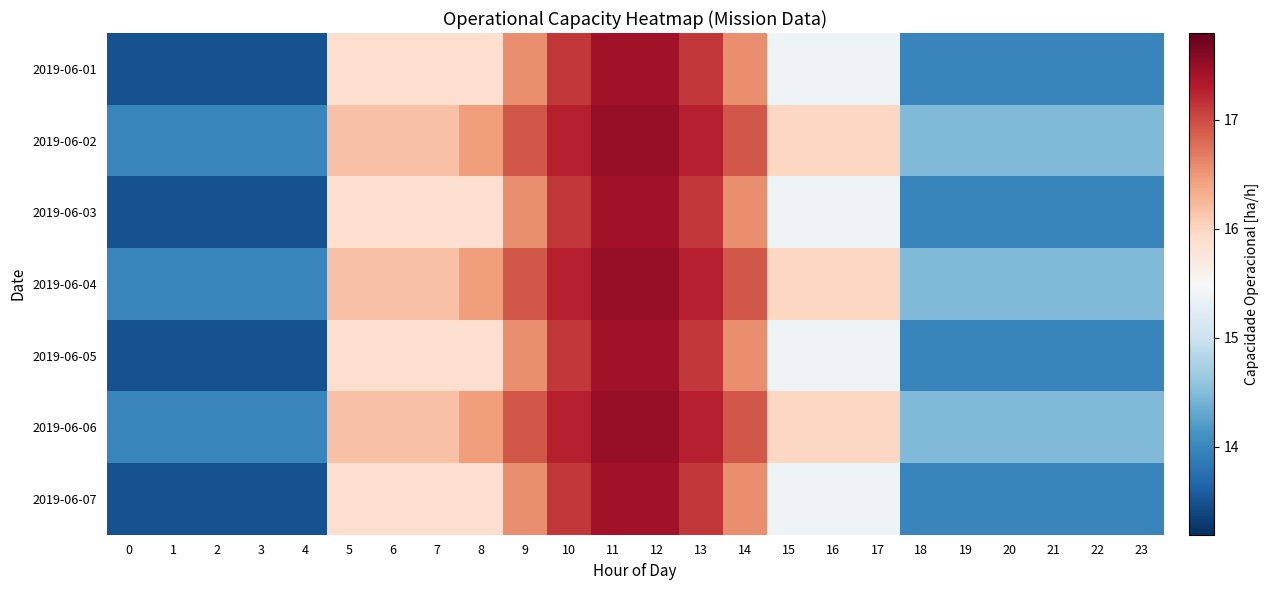

Reading right to left, extract all data points from this chart.

2019-06-01: 23=14.0	22=14.0	21=14.0	20=14.0	19=14.0	18=14.0	17=15.4	16=15.4	15=15.4	14=16.6	13=17.1	12=17.4	11=17.4	10=17.1	9=16.6	8=15.9	7=15.9	6=15.9	5=15.9	4=13.5	3=13.5	2=13.5	1=13.5	0=13.5
2019-06-02: 23=14.5	22=14.5	21=14.5	20=14.5	19=14.5	18=14.5	17=16.0	16=16.0	15=16.0	14=16.9	13=17.3	12=17.5	11=17.5	10=17.3	9=16.9	8=16.5	7=16.2	6=16.2	5=16.2	4=14.0	3=14.0	2=14.0	1=14.0	0=14.0
2019-06-03: 23=14.0	22=14.0	21=14.0	20=14.0	19=14.0	18=14.0	17=15.4	16=15.4	15=15.4	14=16.6	13=17.1	12=17.4	11=17.4	10=17.1	9=16.6	8=15.9	7=15.9	6=15.9	5=15.9	4=13.5	3=13.5	2=13.5	1=13.5	0=13.5
2019-06-04: 23=14.5	22=14.5	21=14.5	20=14.5	19=14.5	18=14.5	17=16.0	16=16.0	15=16.0	14=16.9	13=17.3	12=17.5	11=17.5	10=17.3	9=16.9	8=16.5	7=16.2	6=16.2	5=16.2	4=14.0	3=14.0	2=14.0	1=14.0	0=14.0
2019-06-05: 23=14.0	22=14.0	21=14.0	20=14.0	19=14.0	18=14.0	17=15.4	16=15.4	15=15.4	14=16.6	13=17.1	12=17.4	11=17.4	10=17.1	9=16.6	8=15.9	7=15.9	6=15.9	5=15.9	4=13.5	3=13.5	2=13.5	1=13.5	0=13.5
2019-06-06: 23=14.5	22=14.5	21=14.5	20=14.5	19=14.5	18=14.5	17=16.0	16=16.0	15=16.0	14=16.9	13=17.3	12=17.5	11=17.5	10=17.3	9=16.9	8=16.5	7=16.2	6=16.2	5=16.2	4=14.0	3=14.0	2=14.0	1=14.0	0=14.0
2019-06-07: 23=14.0	22=14.0	21=14.0	20=14.0	19=14.0	18=14.0	17=15.4	16=15.4	15=15.4	14=16.6	13=17.1	12=17.4	11=17.4	10=17.1	9=16.6	8=15.9	7=15.9	6=15.9	5=15.9	4=13.5	3=13.5	2=13.5	1=13.5	0=13.5